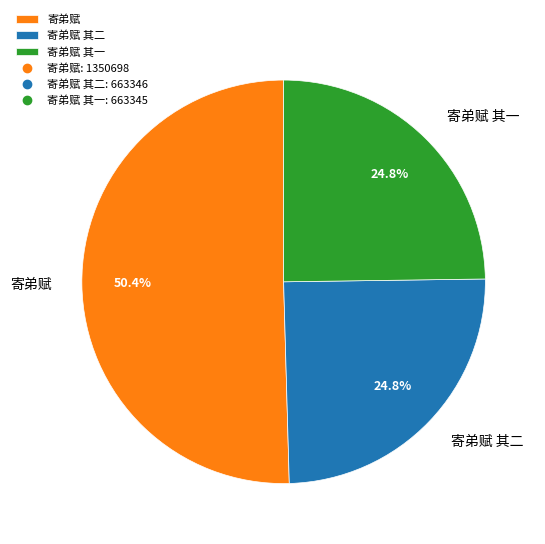

Combined, do 寄弟赋 其二 and 寄弟赋 account for over 50%?

Yes